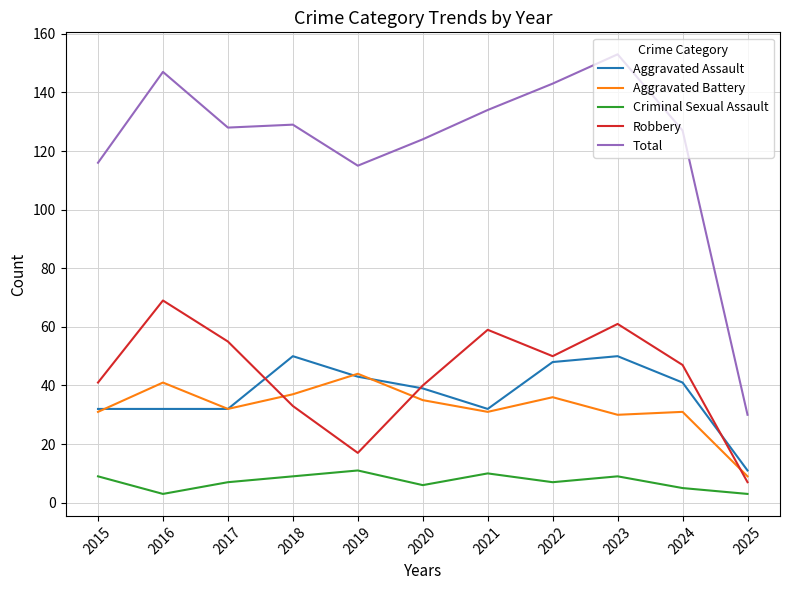

True or false: Criminal Sexual Assault and Aggravated Assault intersect in this chart.

False